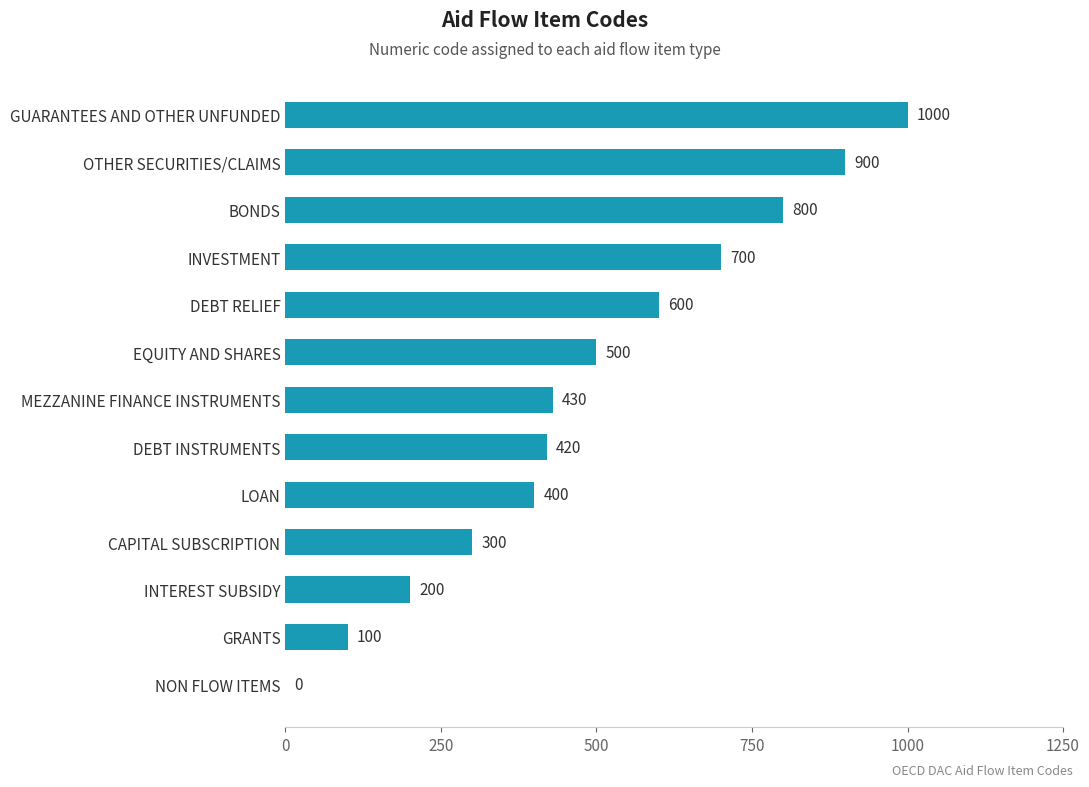

What is the sum of all values?

6350